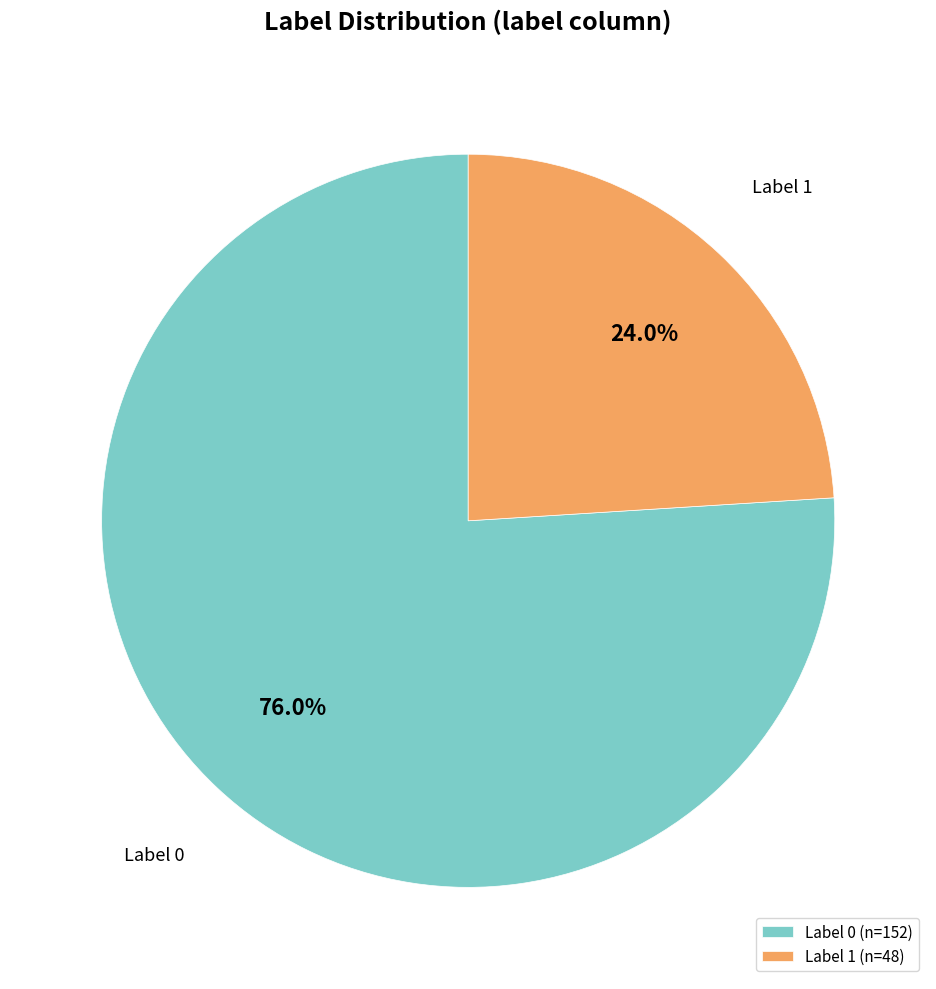

Is the sum of Label 0 and Label 1 greater than half?

Yes